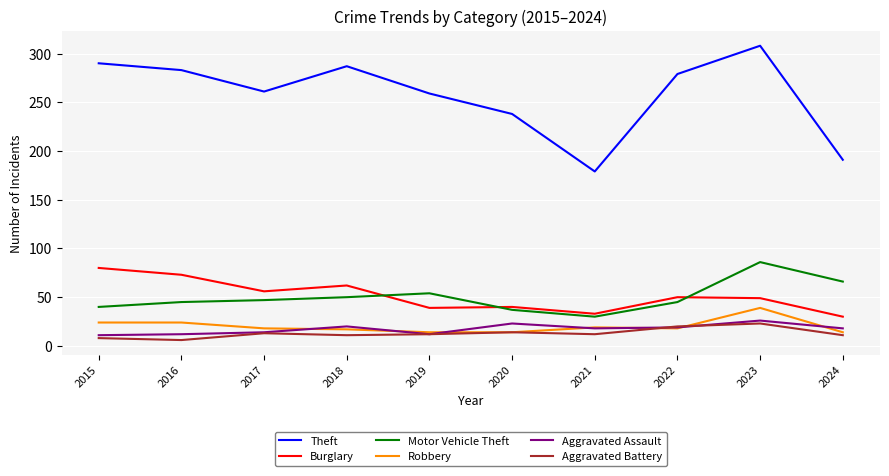

Is the value of Aggravated Battery at 2024 greater than the value of Robbery at 2015?

No